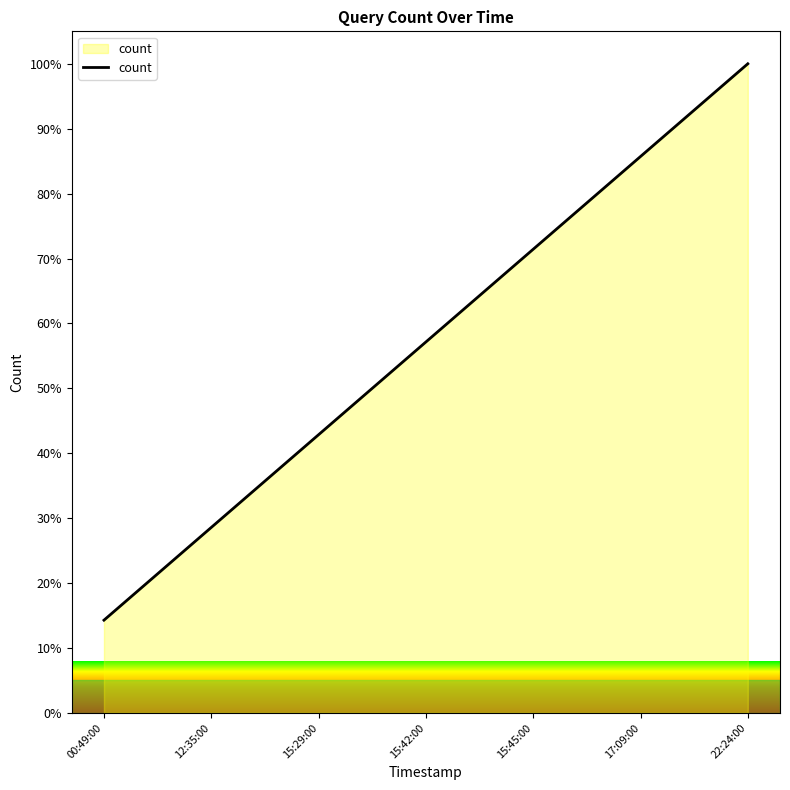

Does the chart display data point markers on the line(s)?

No